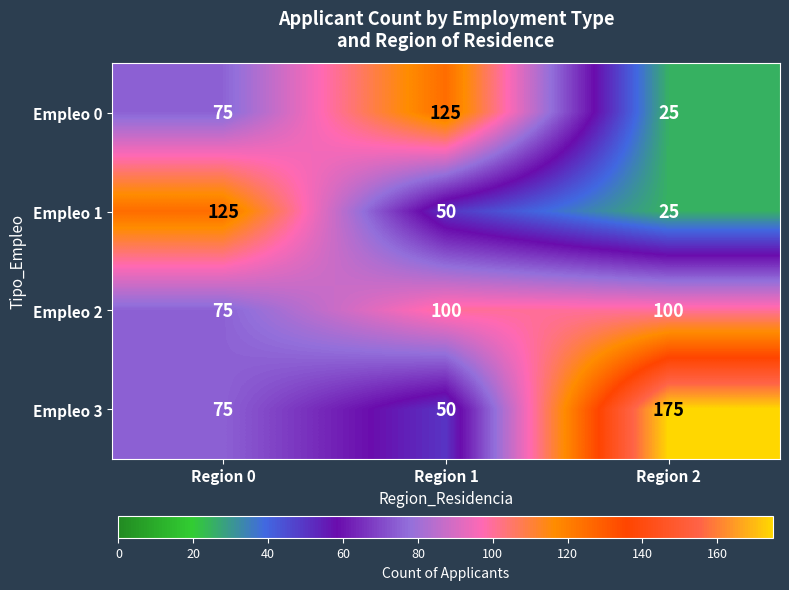

Reading left to right, what are all the values shown in this chart?

Empleo 0: 75	125	25
Empleo 1: 125	50	25
Empleo 2: 75	100	100
Empleo 3: 75	50	175